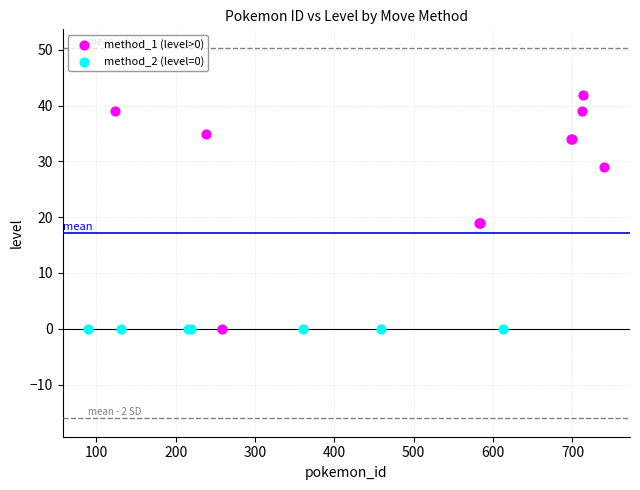

Which series contains the highest Y value?

method_1 (level>0)